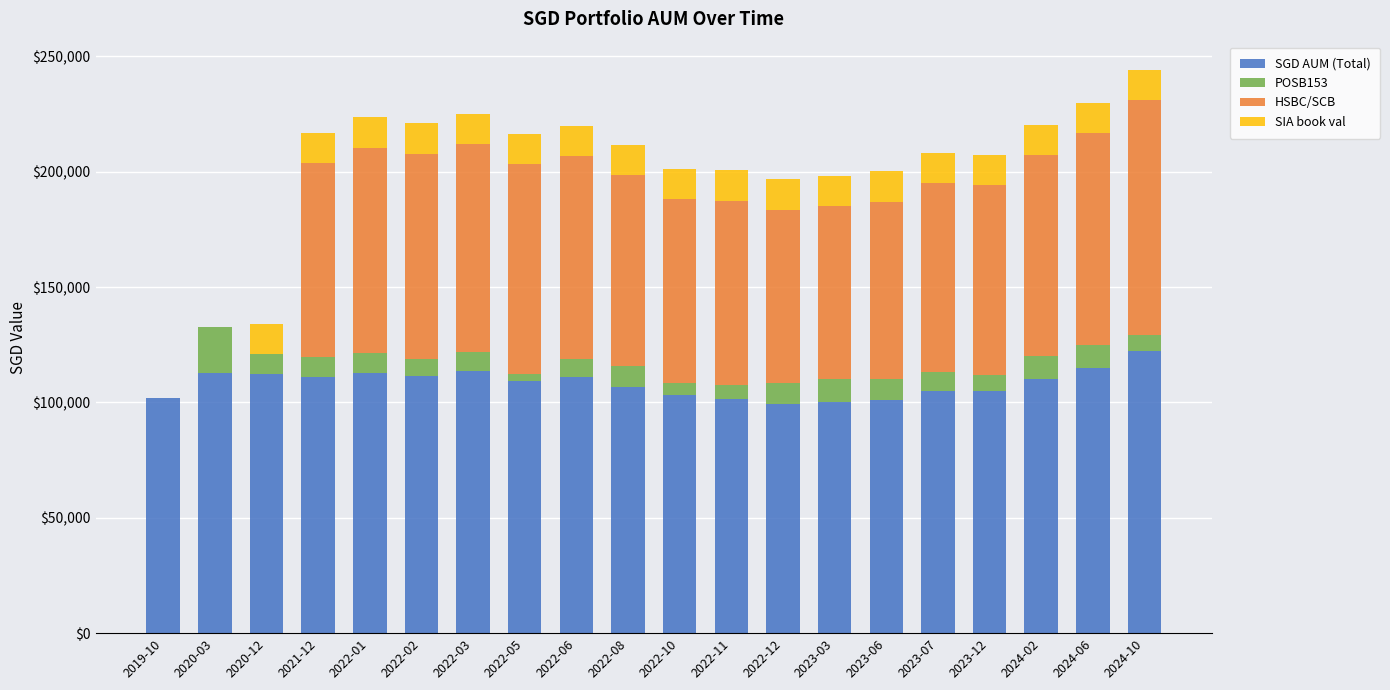

Which category has the highest value in the SGD AUM (Total) series?

2024-10